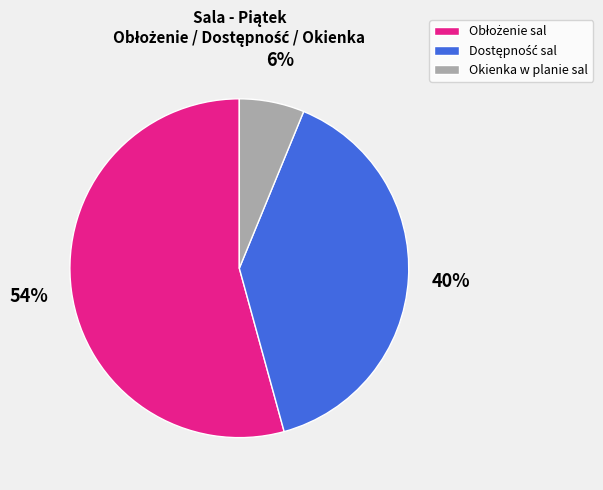

To the nearest percent, what is the difference between the largest and smallest slice percentages?

48%